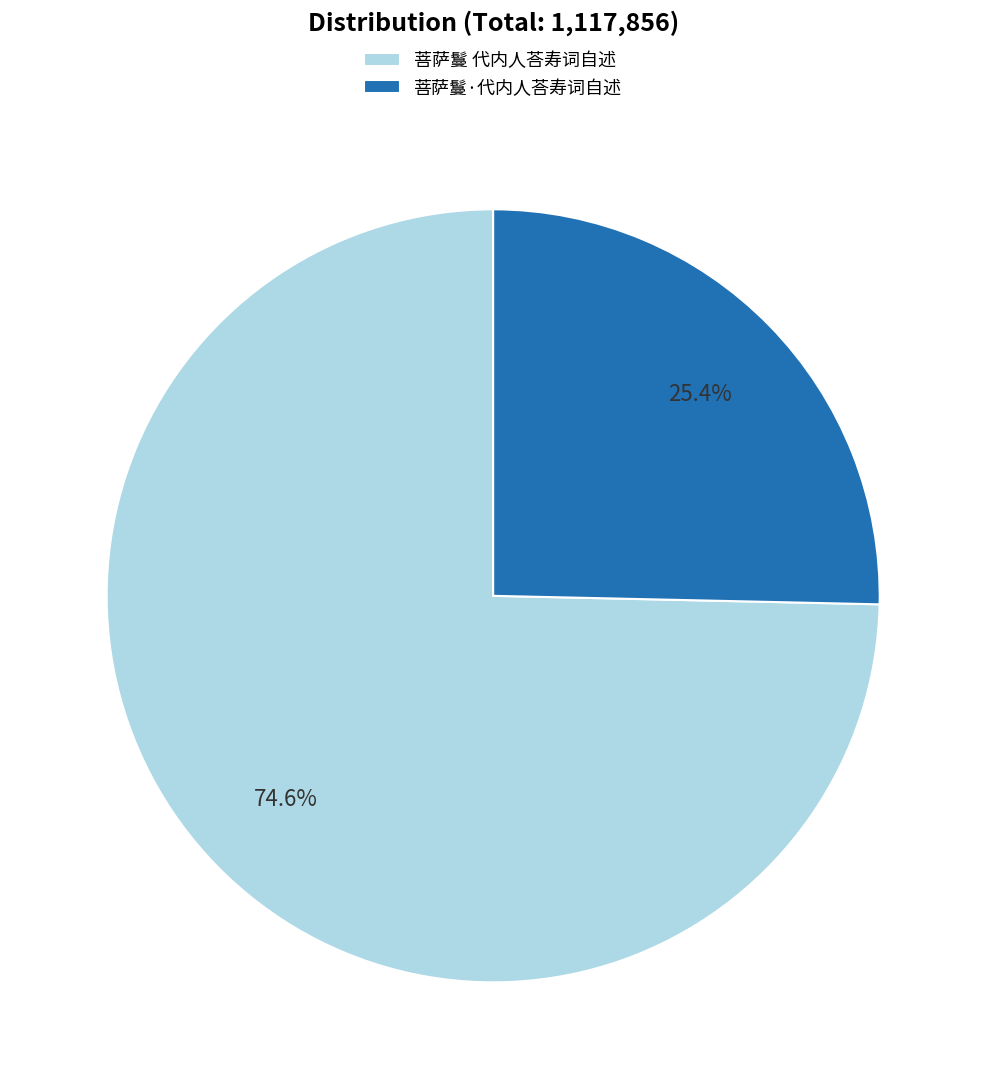

How many slices are in this pie chart?

2